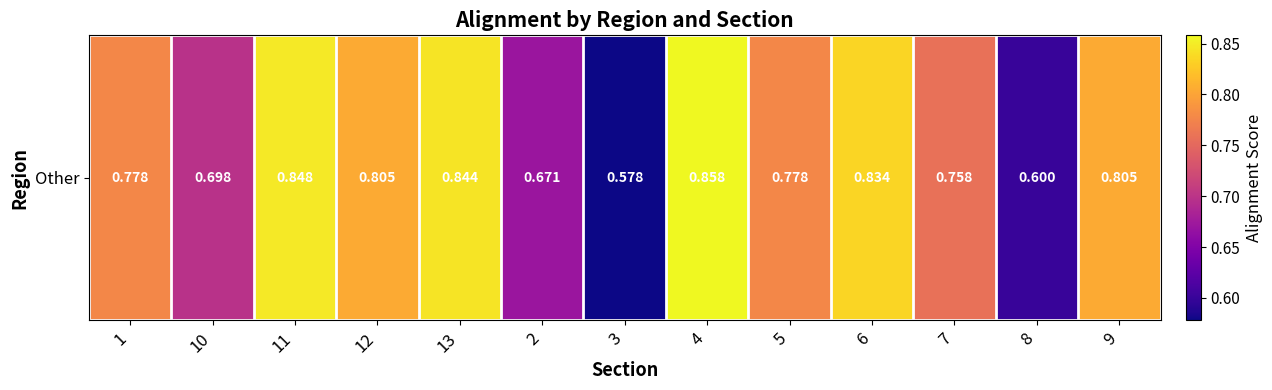

What is the sum of the values at 12 and 9?

1.6